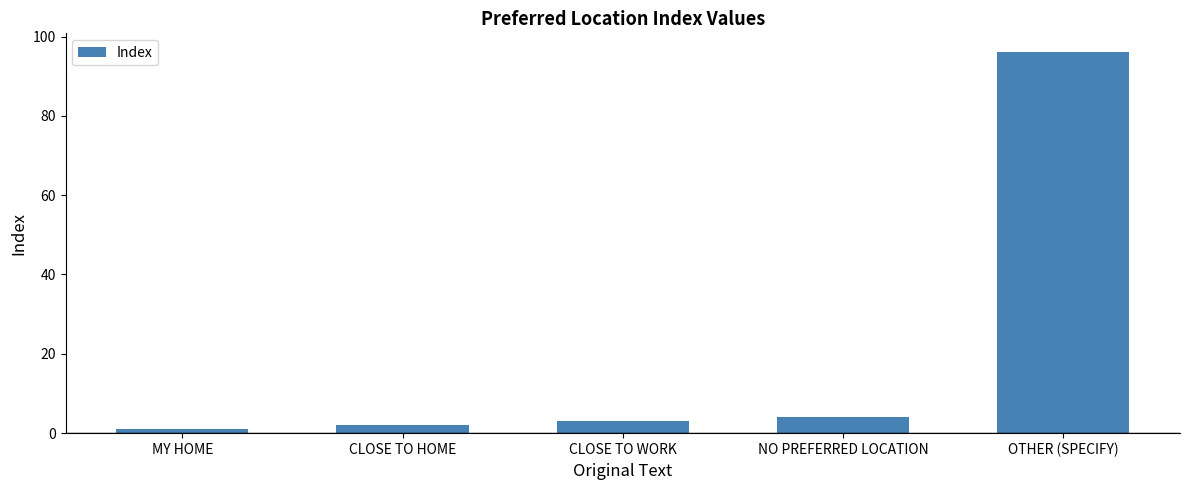

Reading left to right, what are all the values shown in this chart?

1	2	3	4	96